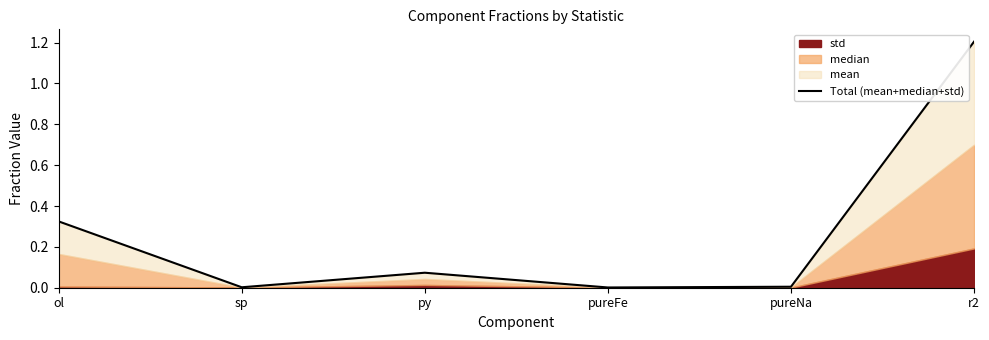

How many lines are shown in the chart?

1